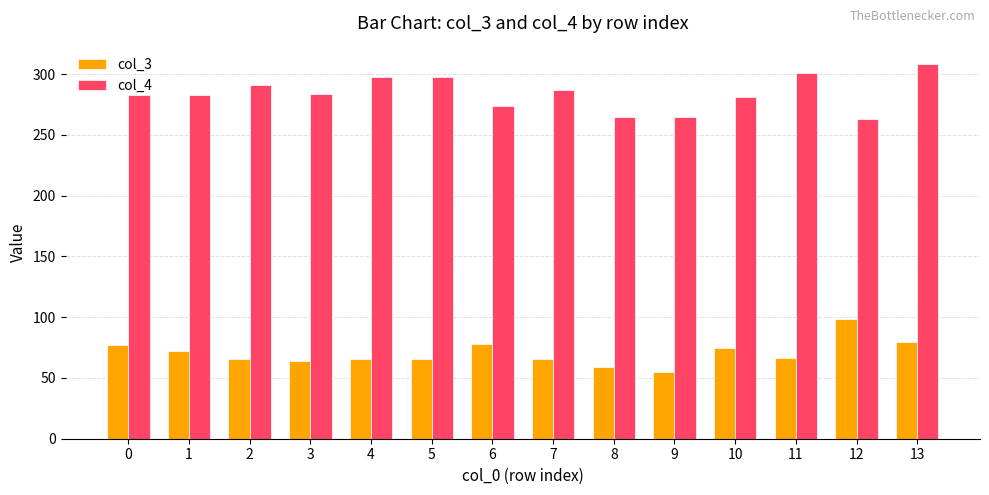

What is the highest value of the col_3 series?

98.9